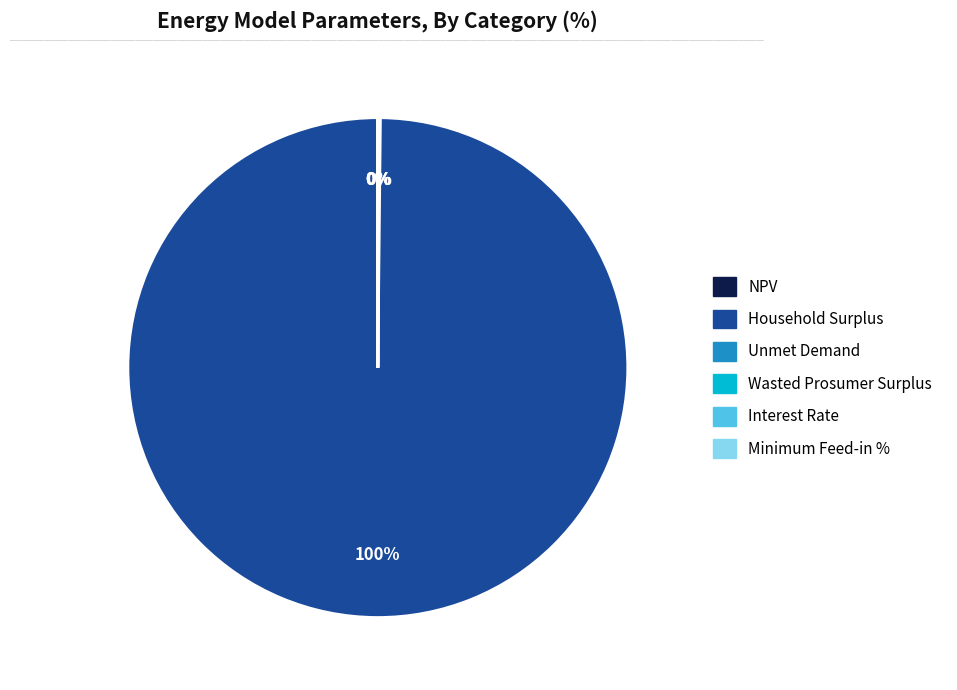

What is the largest slice in the pie chart?

Household Surplus